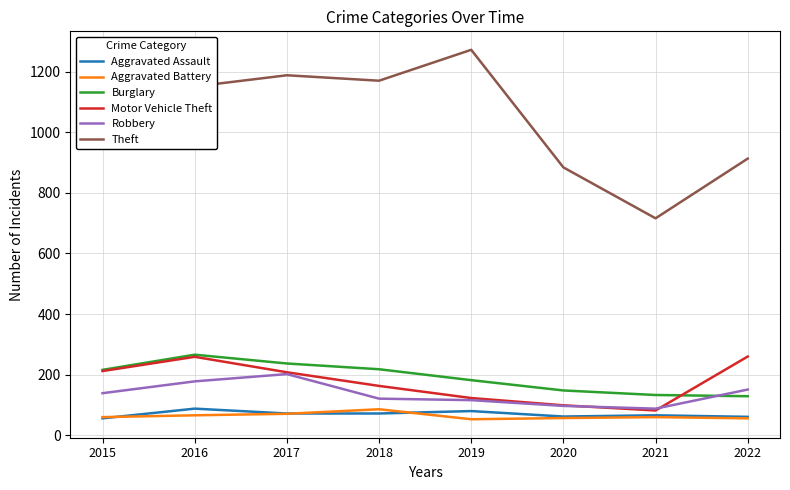

What is the spread (max minus min) of values at 2022?

857